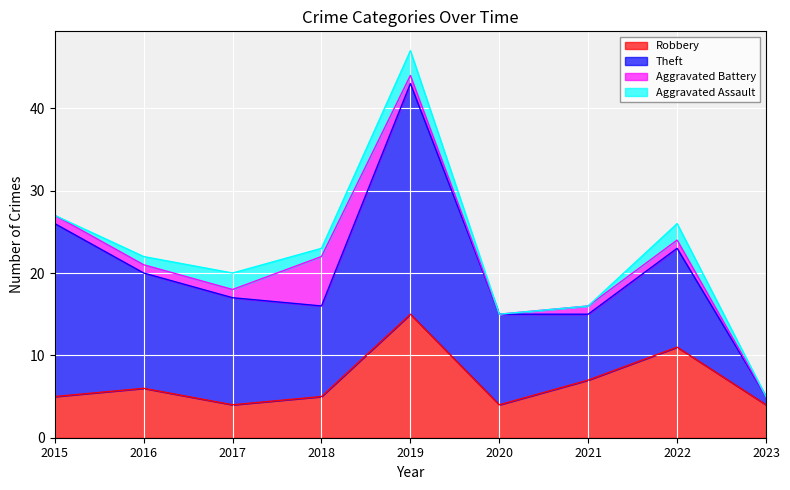

What is the maximum value shown in the chart?

28